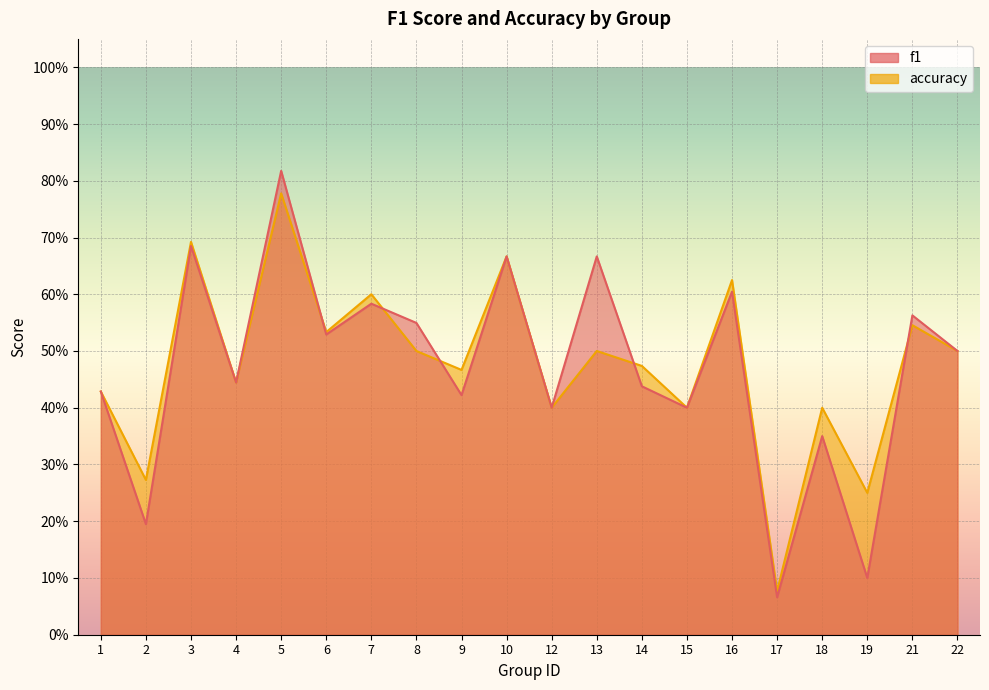

What is the approximate value of f1 at 15?

0.4